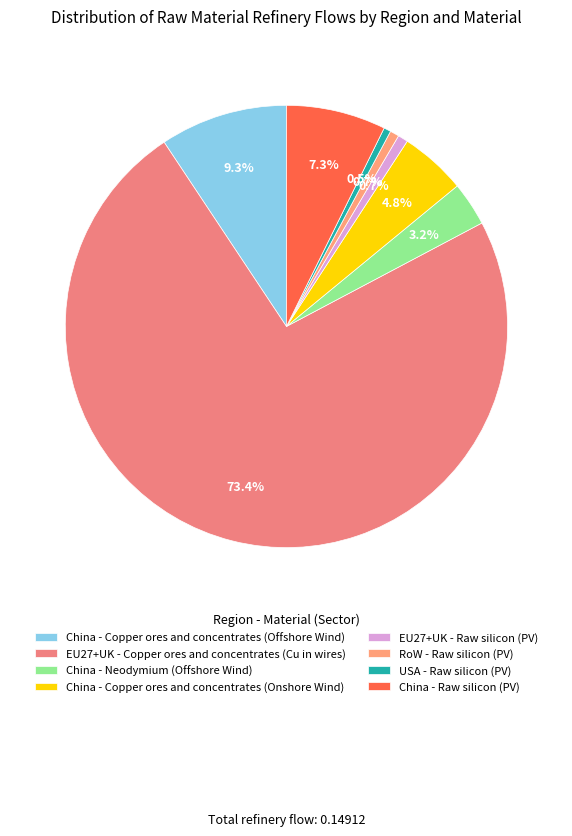

What percentage do RoW - Raw silicon (PV) and EU27+UK - Copper ores and concentrates (Cu in wires) together represent?

74.1%